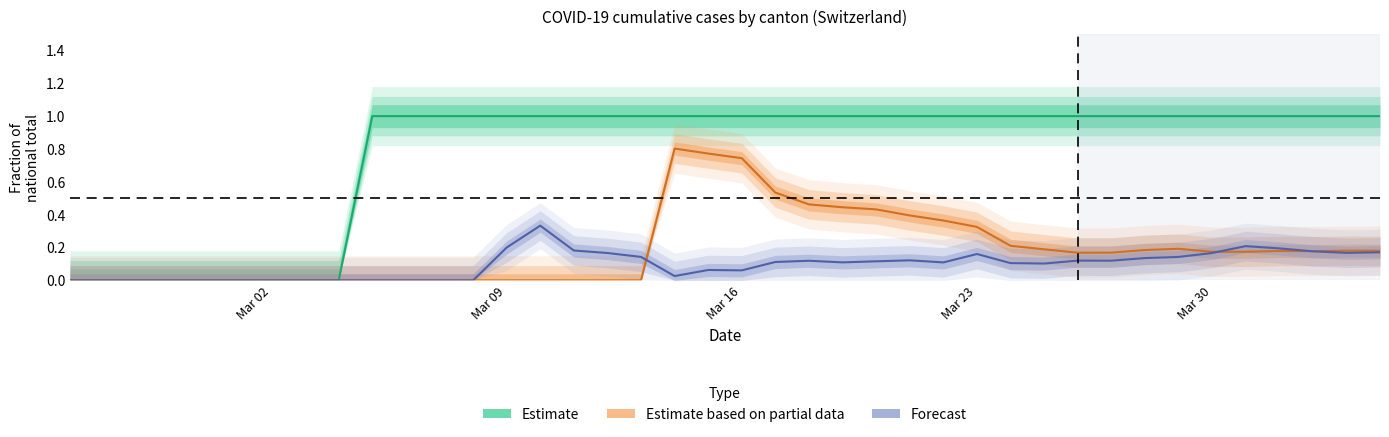

Count the Estimate values in the range 1 to 2.

31